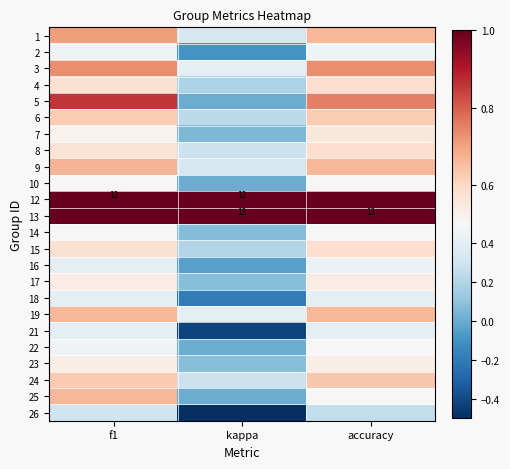

The value of 19 at kappa is 0.4. True or false?

True